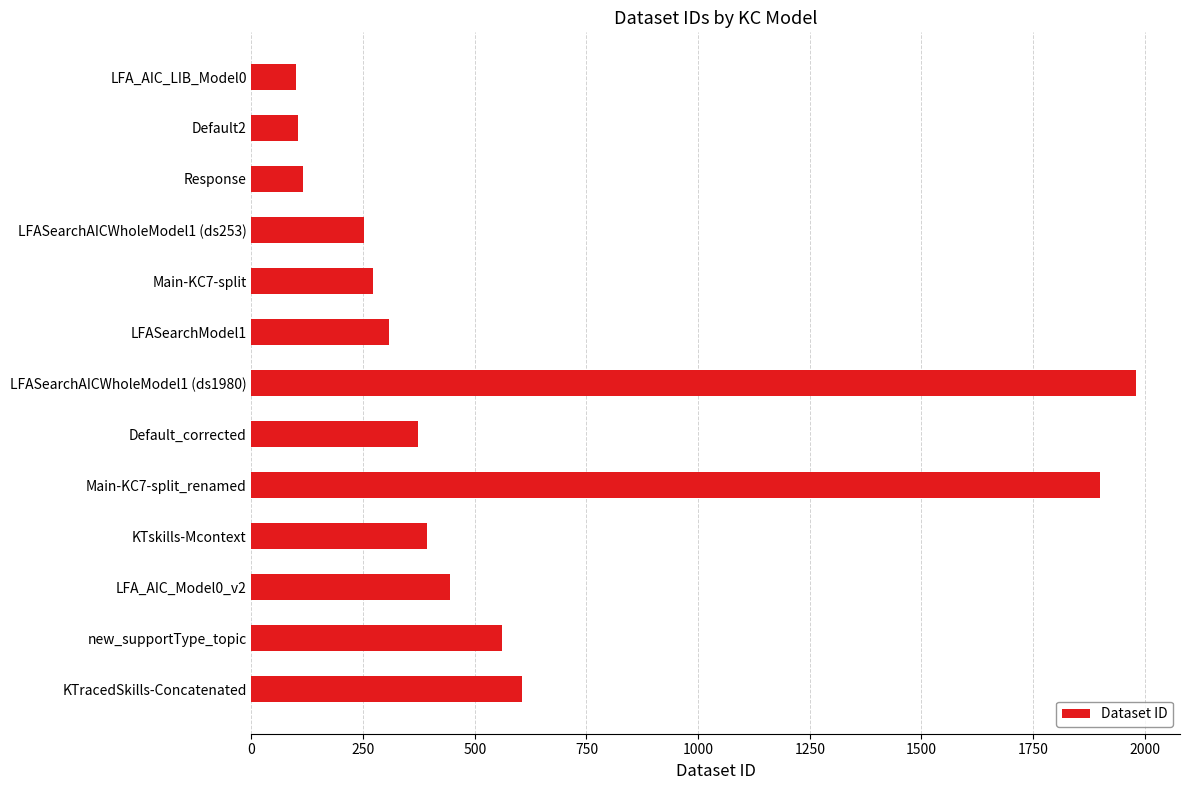

Between LFA_AIC_Model0_v2 and Default2, which is larger?

LFA_AIC_Model0_v2